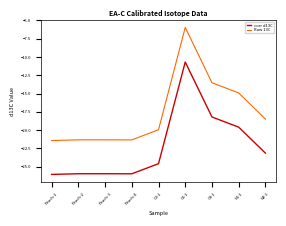

Does the chart have visible grid lines?

No